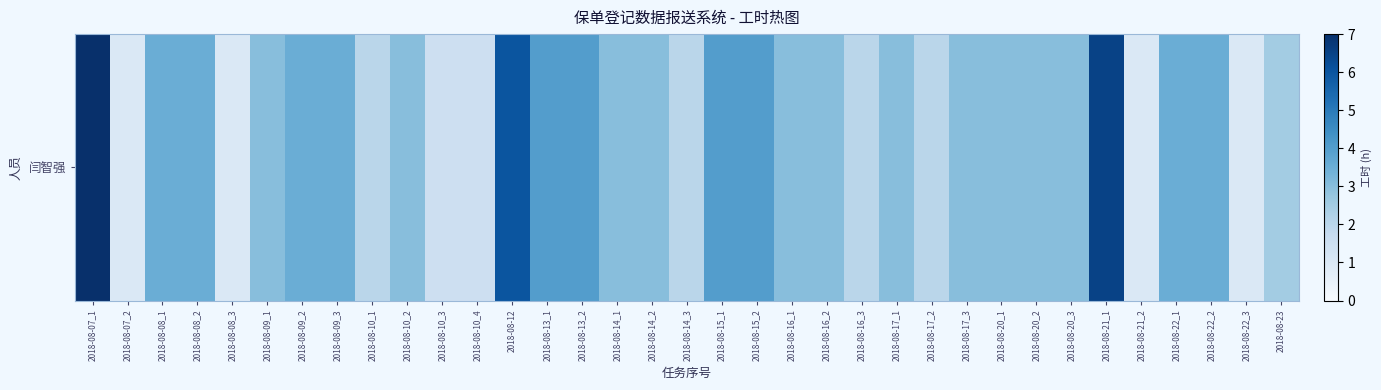

Read the value at 2018-08-21_2.

1.0